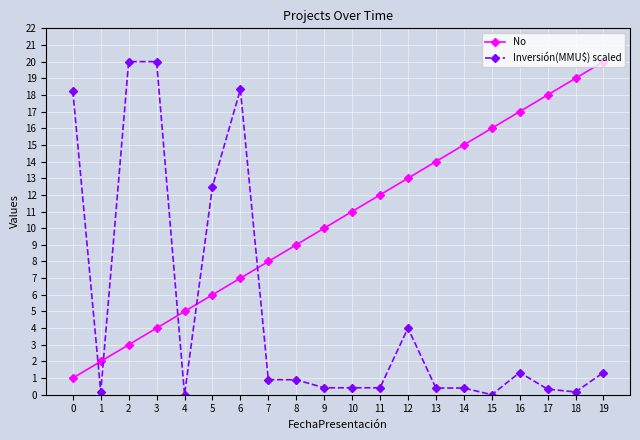

Which series has the widest spread of values?

Inversión(MMU$) scaled